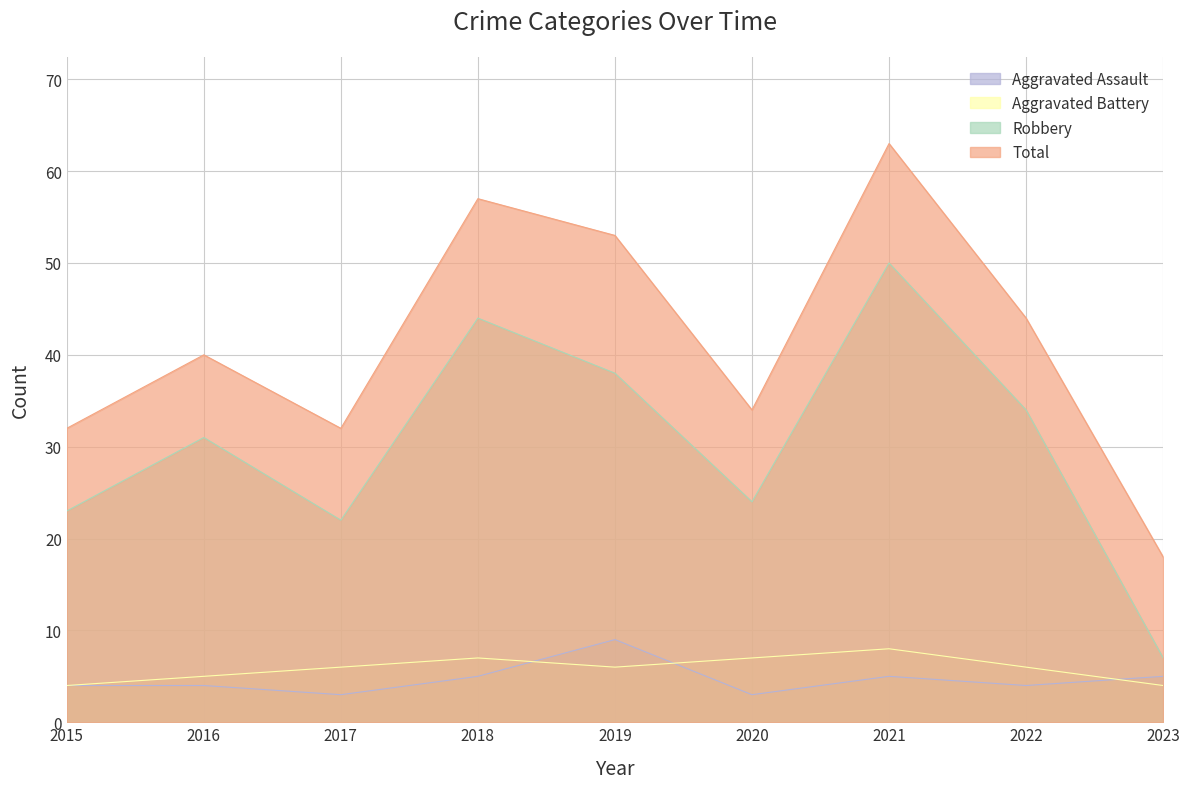

What is the spread (max minus min) of values at 2017?

29